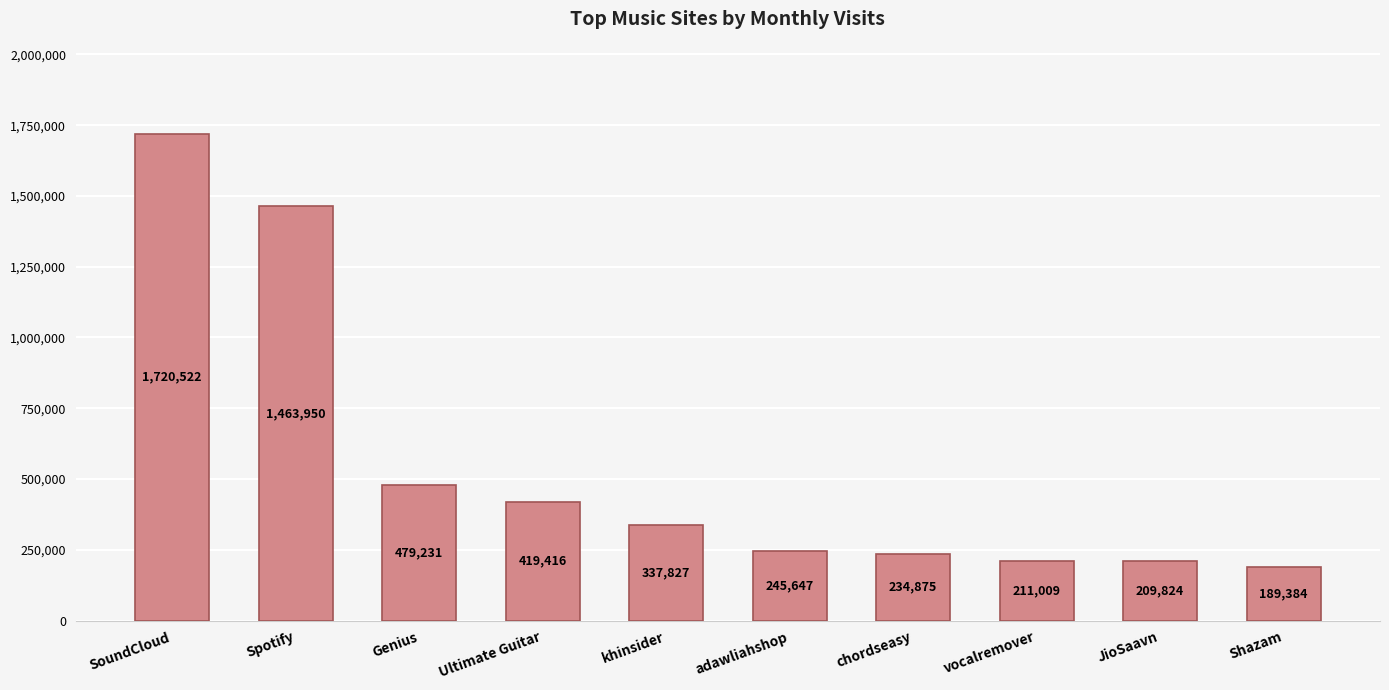

Count the number of data series in this chart.

1